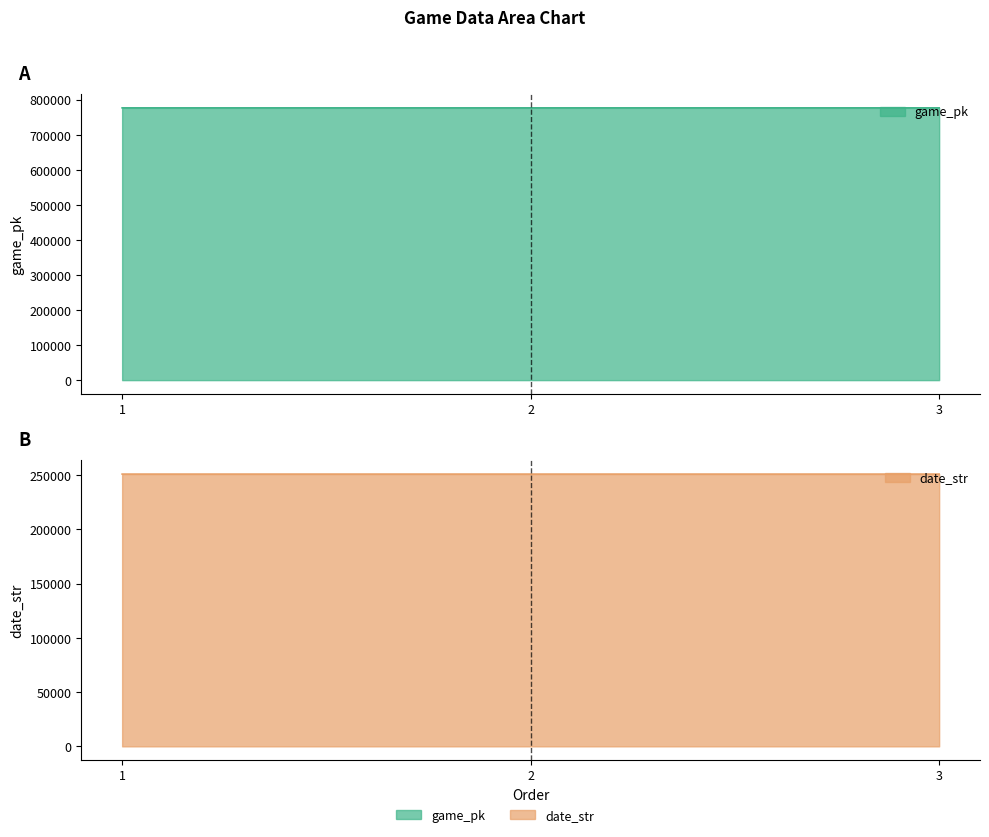

Count the number of data series in this chart.

2